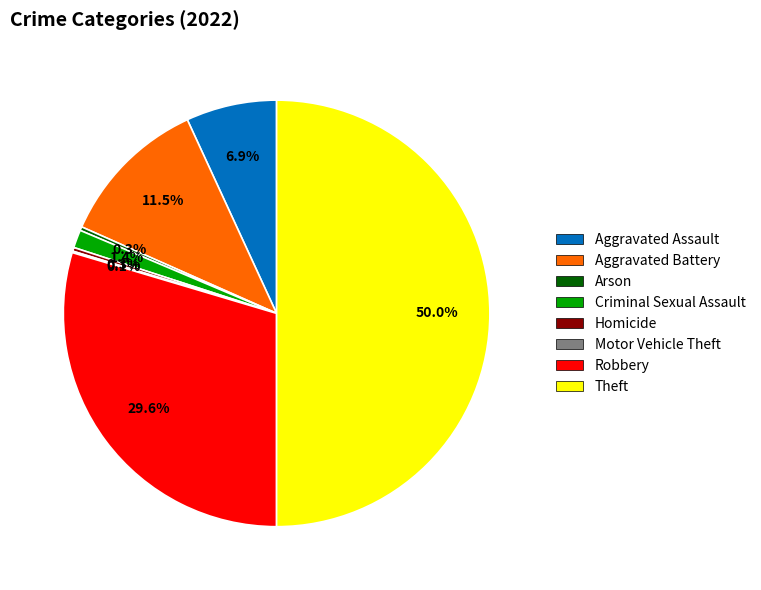

Which slice is the largest?

Theft